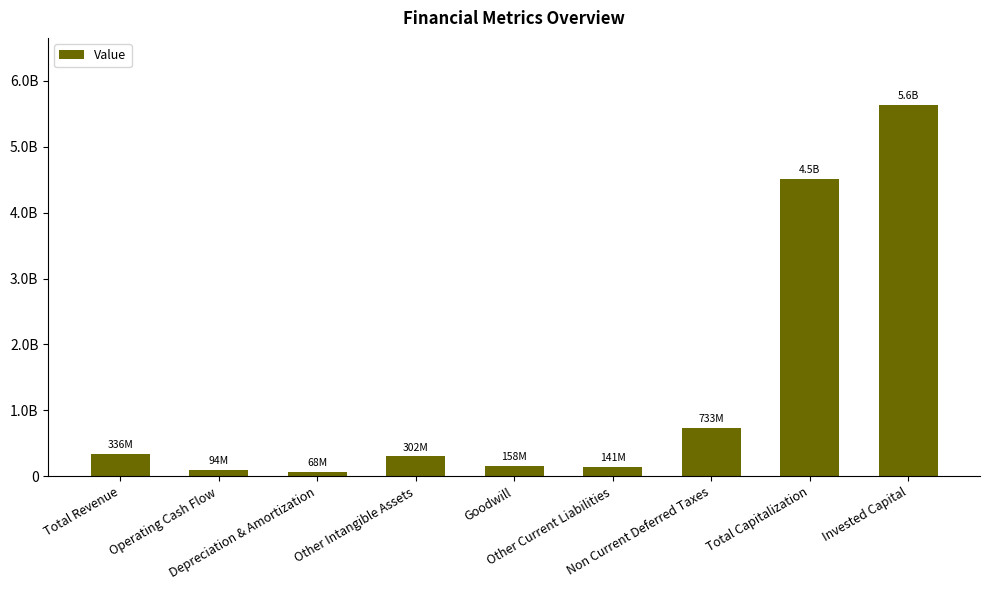

Reading left to right, what are all the values shown in this chart?

Total Revenue=335816000	Operating Cash Flow=93782000	Depreciation & Amortization=68435000	Other Intangible Assets=302081000	Goodwill=157953000	Other Current Liabilities=141155000	Non Current Deferred Taxes=733206000	Total Capitalization=4509348000	Invested Capital=5636723000